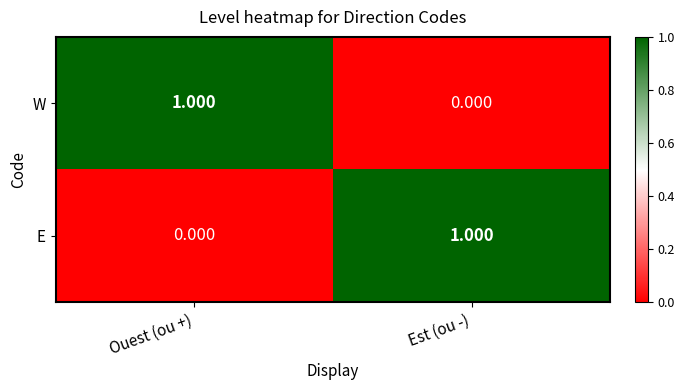

Rank the categories by W value from lowest to highest.

Est (ou -), Ouest (ou +)